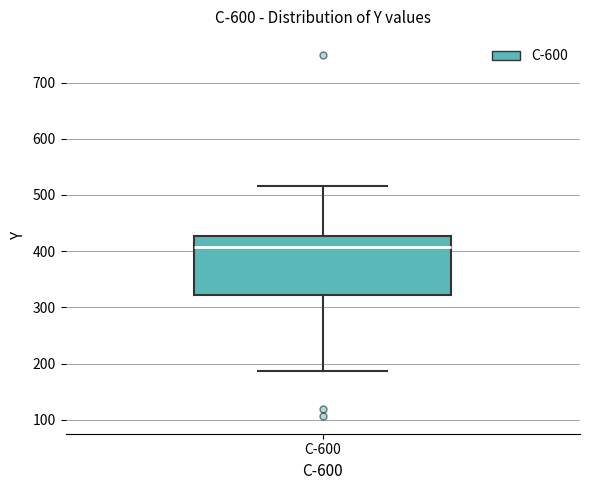

Where is the lower edge of the box for C-600 on the y-axis? The values are not printed on the chart, so give them approximately, as read against the axis.

320